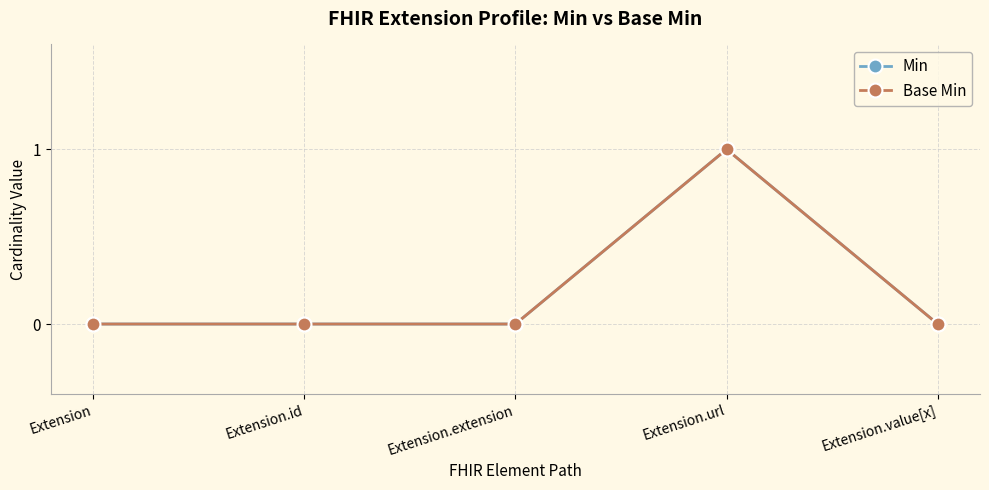

True or false: Min has a value of 0 at Extension.

False